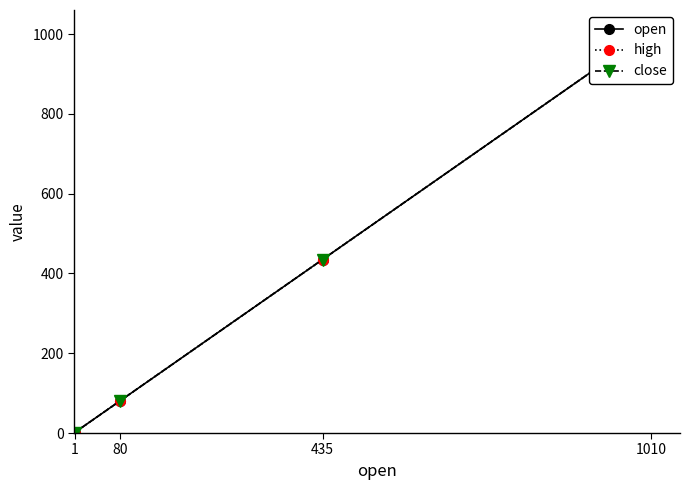

True or false: high and close cross at least once.

False